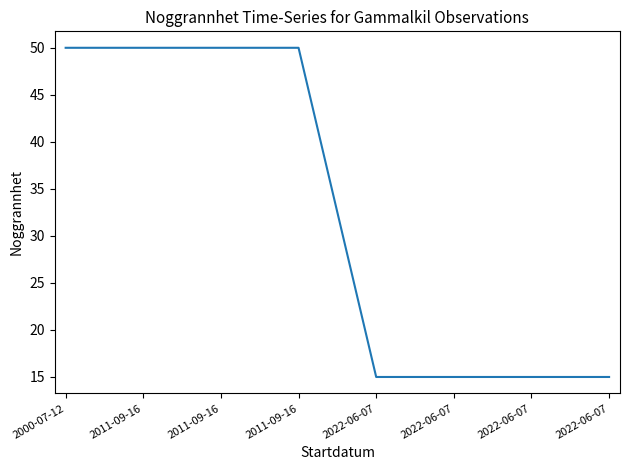

Which has a higher value, 2011-09-16 or 2022-06-07?

2011-09-16